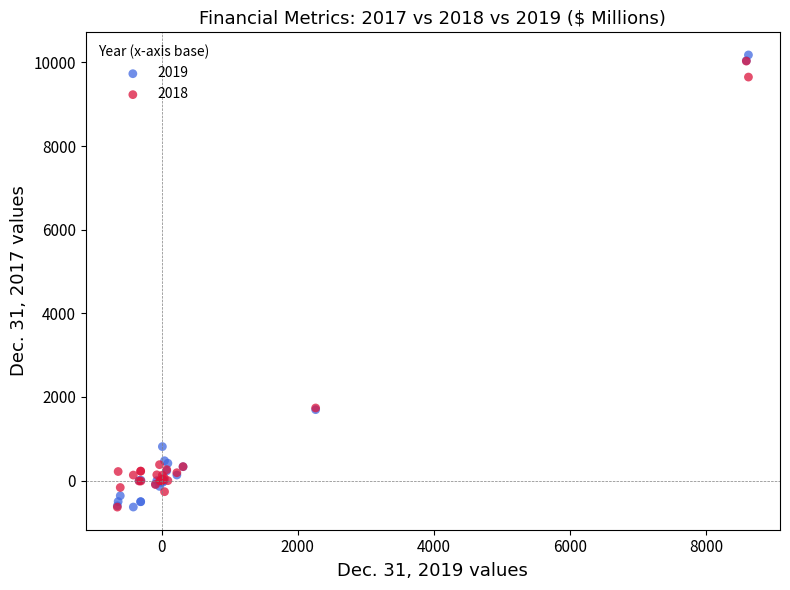

What are all the series names shown in the legend?

2019, 2018